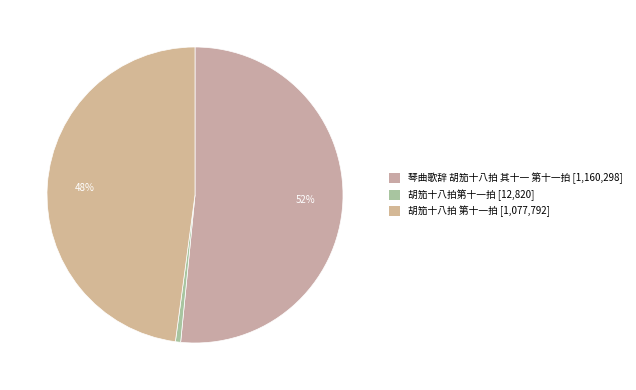

To the nearest percent, what is the average slice percentage?

33%